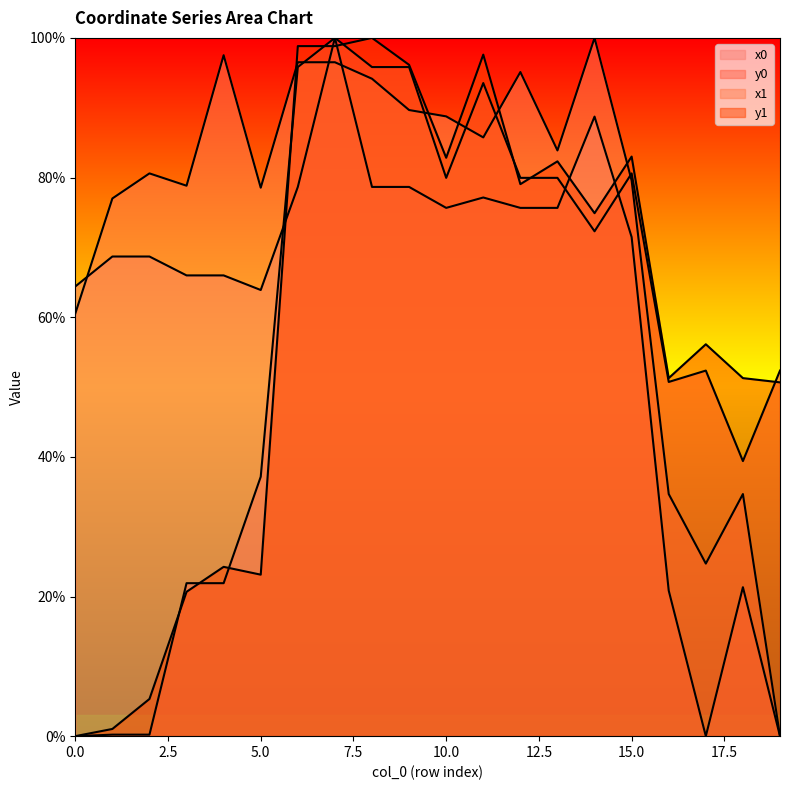

How many categories are shown in the chart?

20